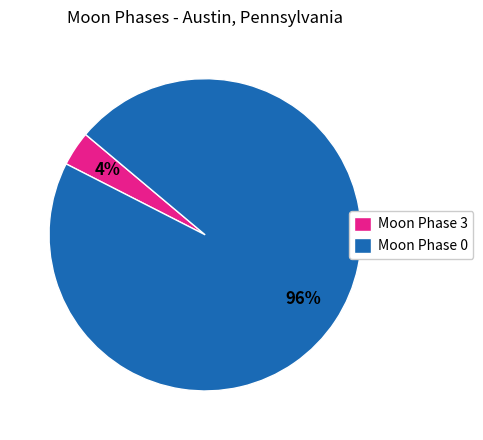

True or false: Moon Phase 3 accounts for 16% of the total.

False